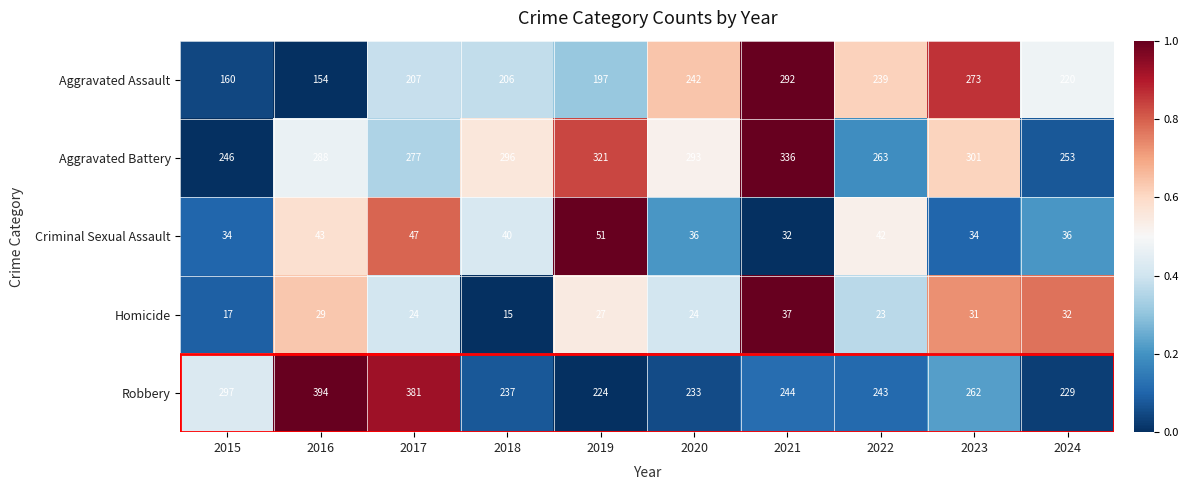

What is the minimum value for Homicide?

15